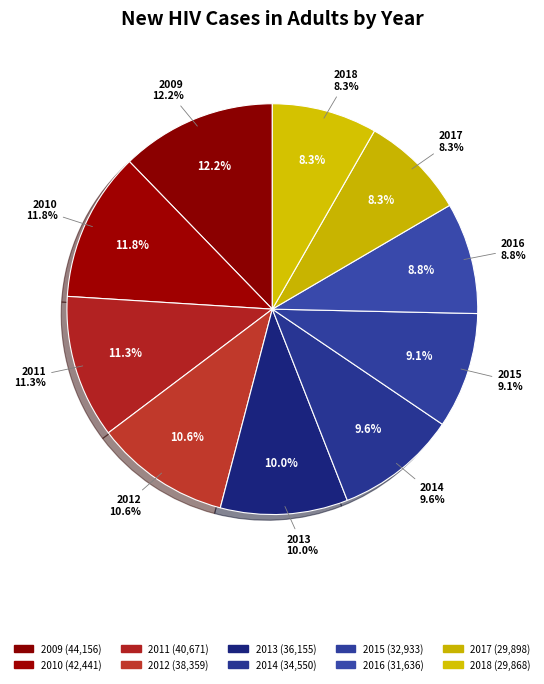

Count the number of slices in the pie.

10